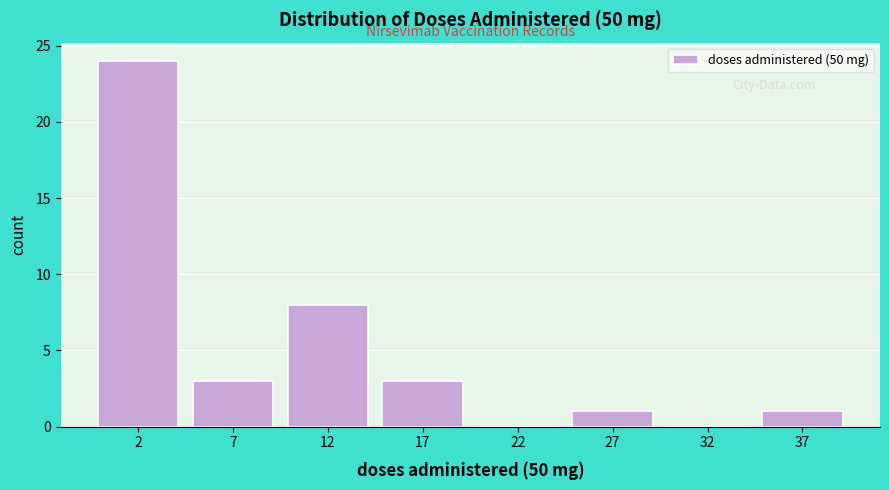

Reading right to left, transcribe all the data shown in this chart.

37=1	32=0	27=1	22=0	17=3	12=8	7=3	2=24